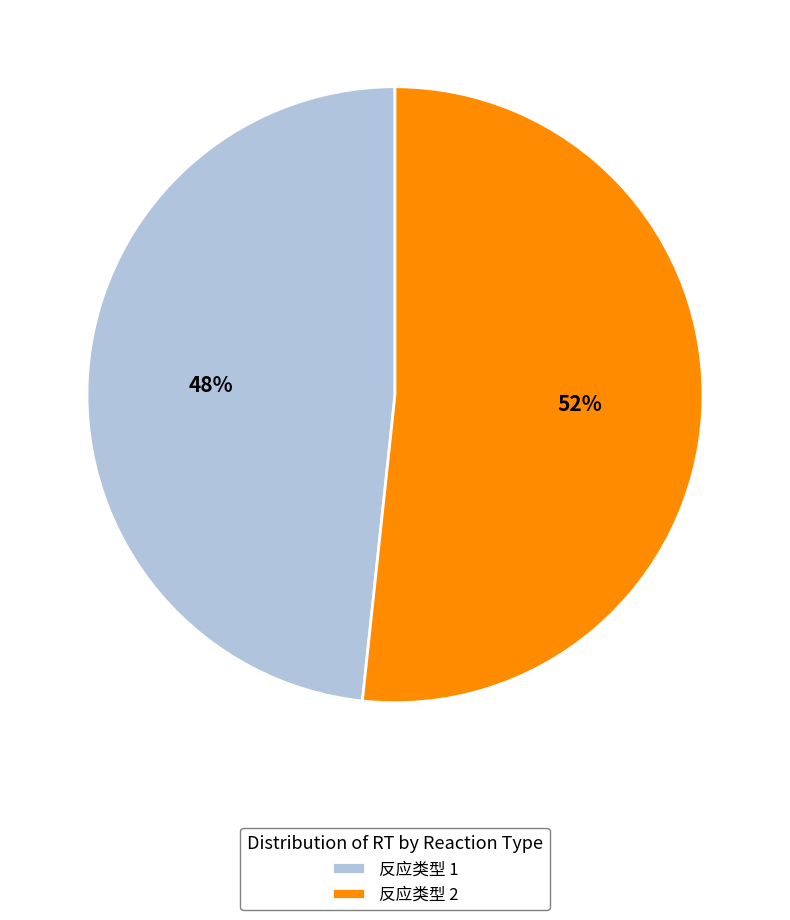

Combined, do 反应类型 2 and 反应类型 1 account for over 50%?

Yes